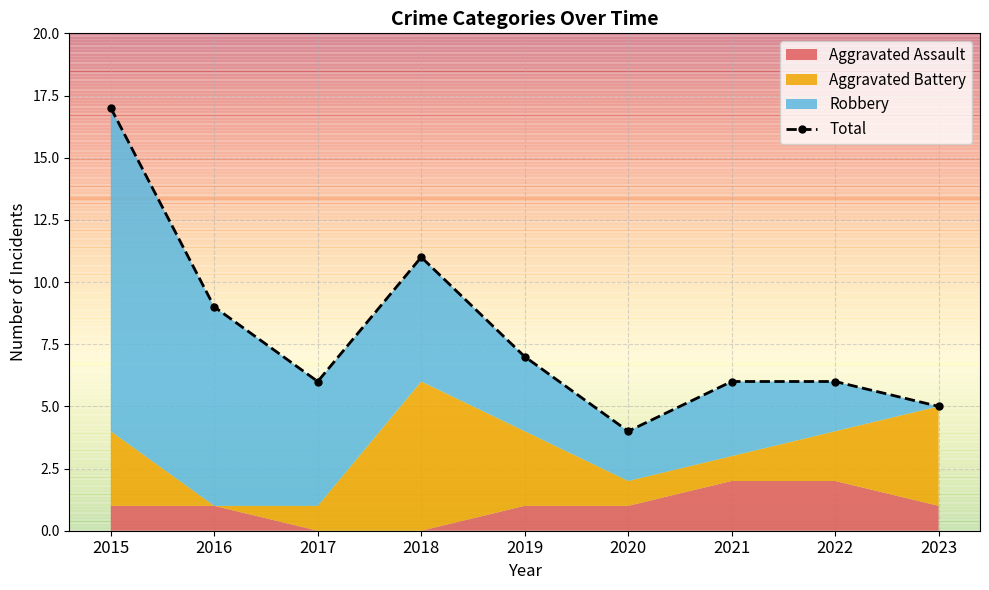

What is the difference between the maximum and minimum values?

13